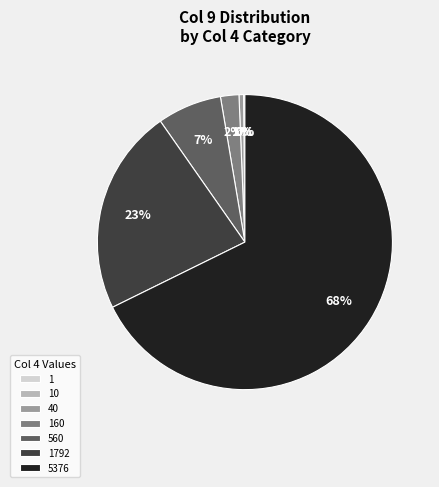

Which category has the biggest portion of the pie?

5376